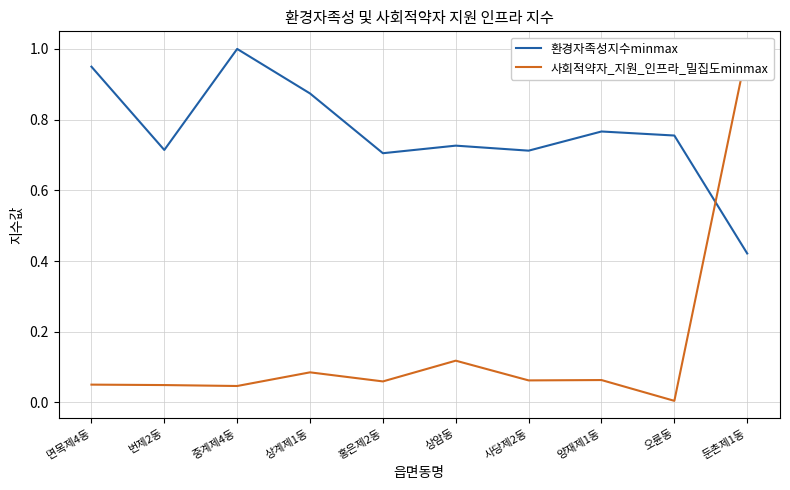

List the series in order of their peak value, highest first.

환경자족성지수minmax, 사회적약자_지원_인프라_밀집도minmax